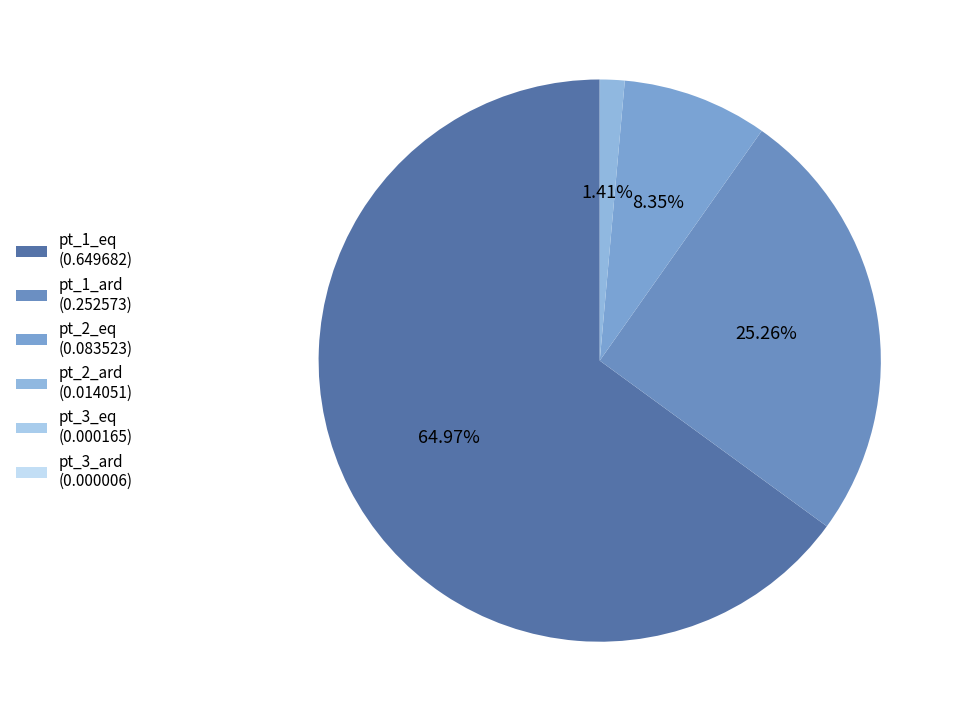

How many slices are in this pie chart?

6